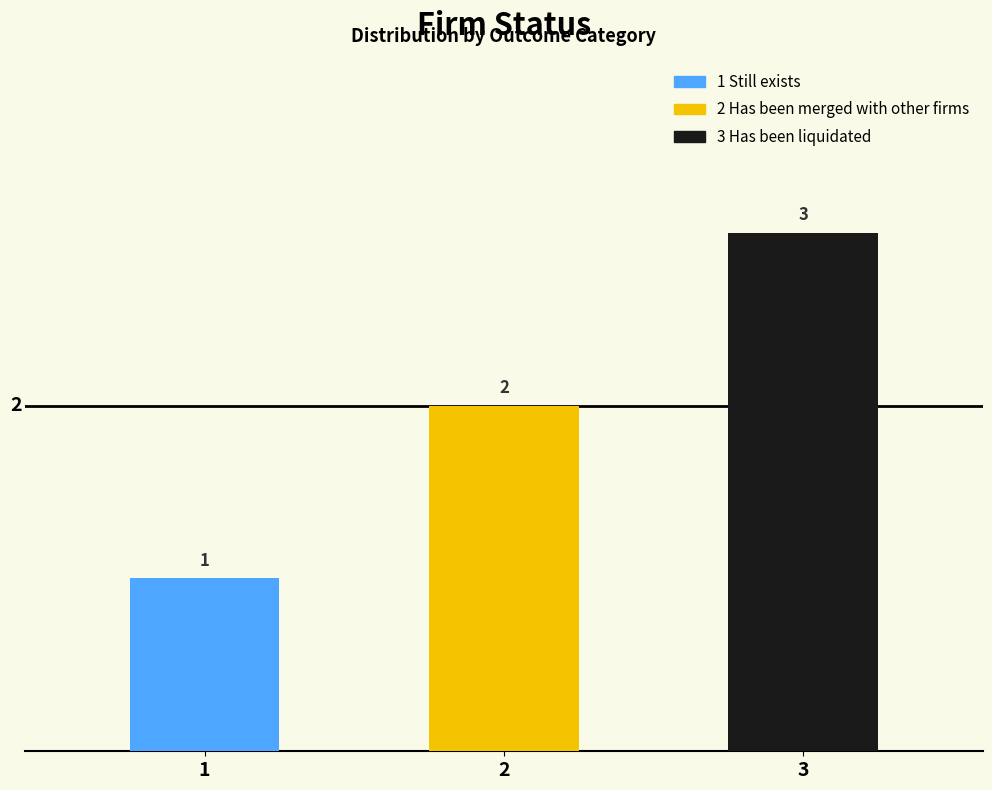

Reading right to left, extract all data points from this chart.

3	2	1